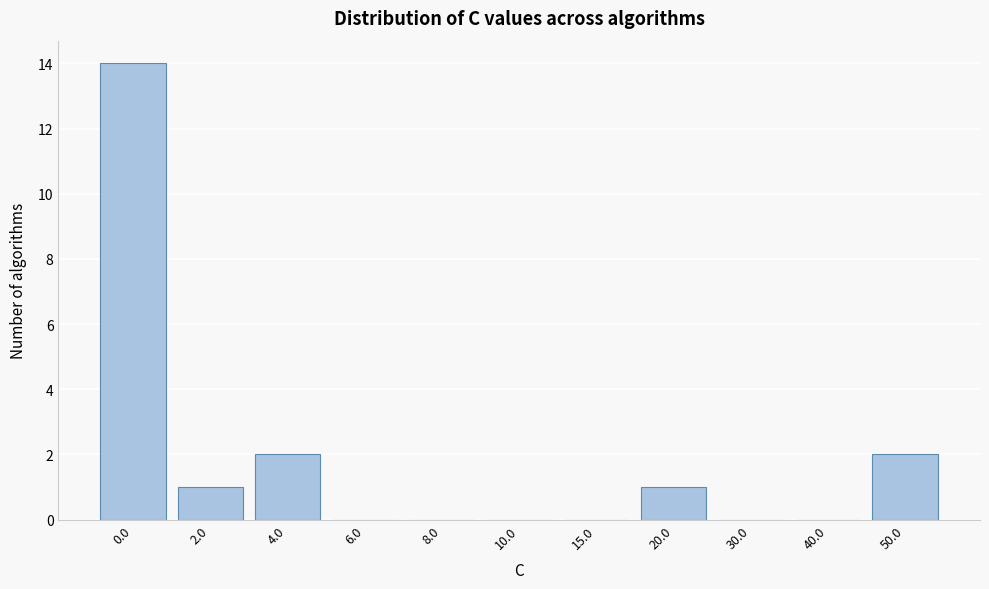

Reading right to left, extract all data points from this chart.

50.0=2	40.0=0	30.0=0	20.0=1	15.0=0	10.0=0	8.0=0	6.0=0	4.0=2	2.0=1	0.0=14